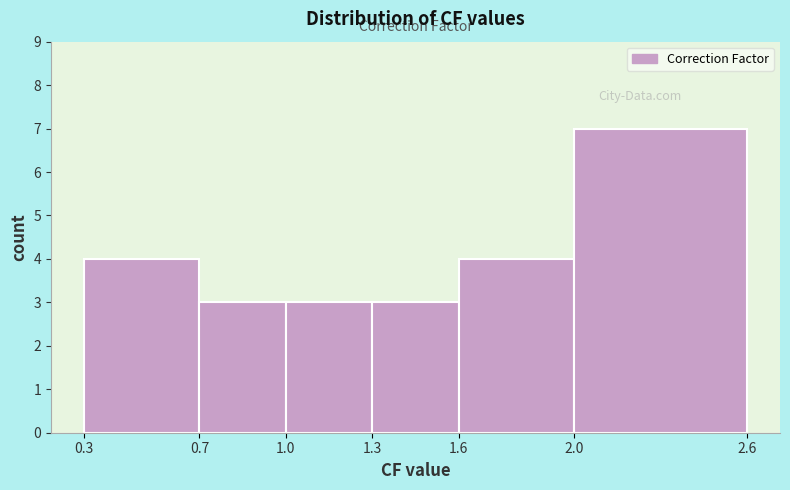

Reading left to right, list every bar in this chart as the range it spans on the x-axis followed by its height. The values are not printed on the chart, so give them approximately, as read against the axis.

0.3 to 0.7: 4
0.7 to 1.0: 3
1.0 to 1.3: 3
1.3 to 1.6: 3
1.6 to 2.0: 4
2.0 to 2.6: 7